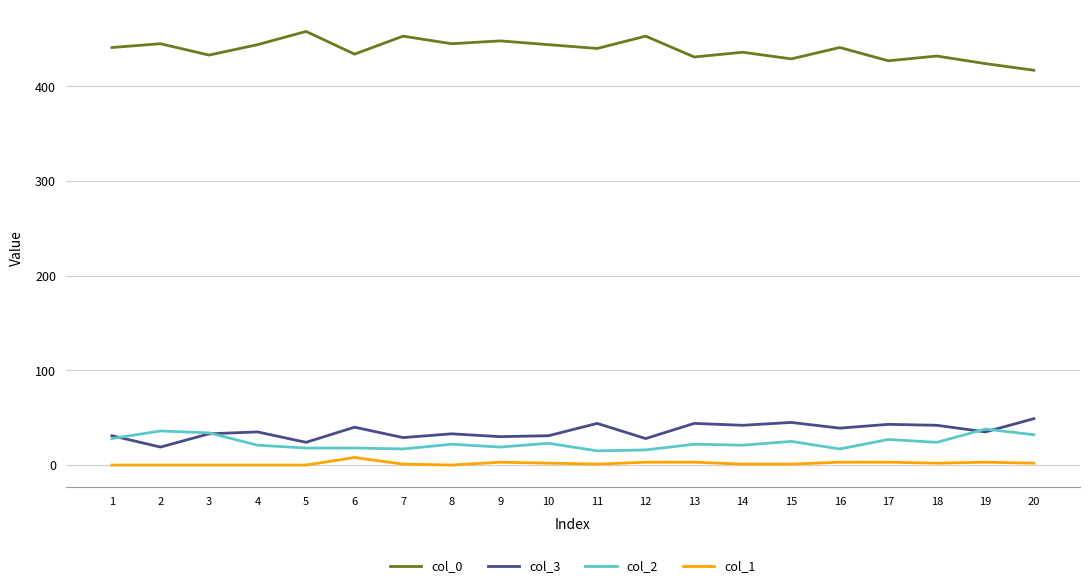

What is the sum of all col_3 values?

716